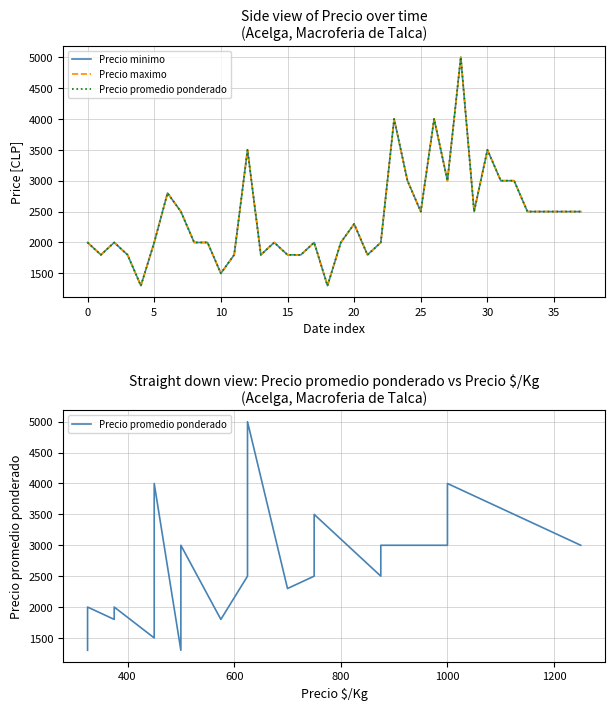

What is the maximum value for Precio promedio ponderado?

5000